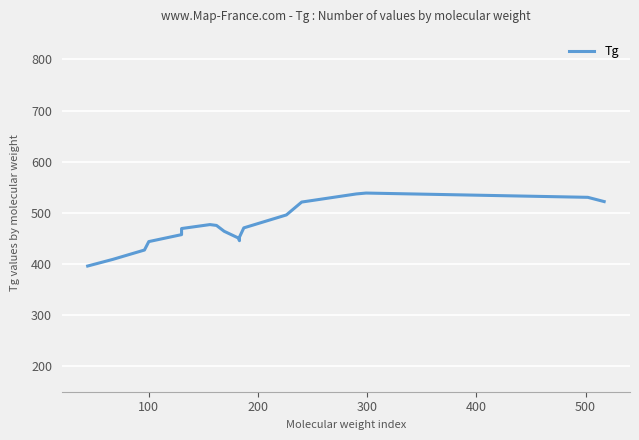

Is this an area chart (filled region under the line)?

No